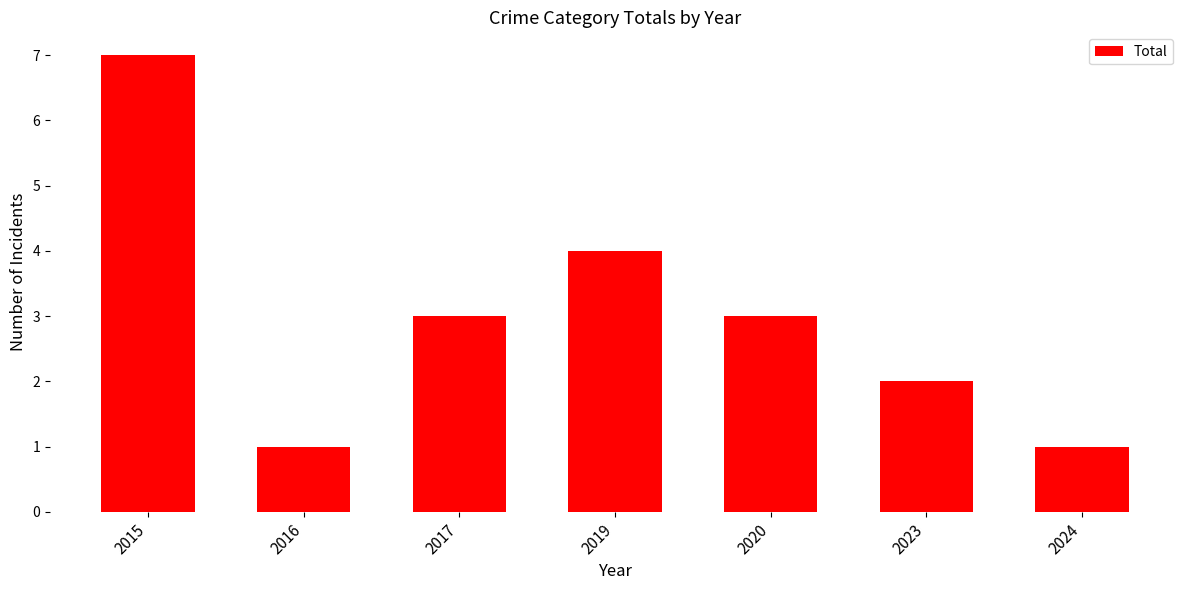

What is the value of the 2nd bar from the left?

1